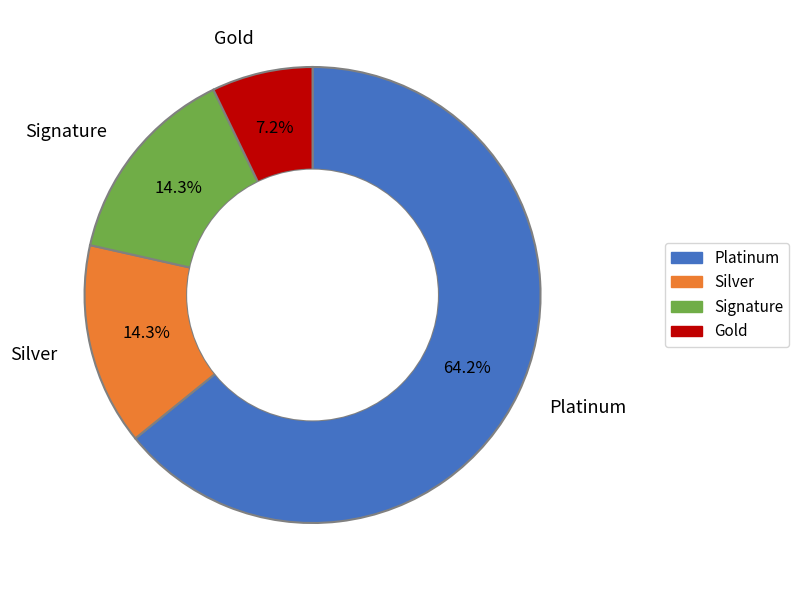

Combined, what portion of the pie is Platinum and Signature?

78.5%